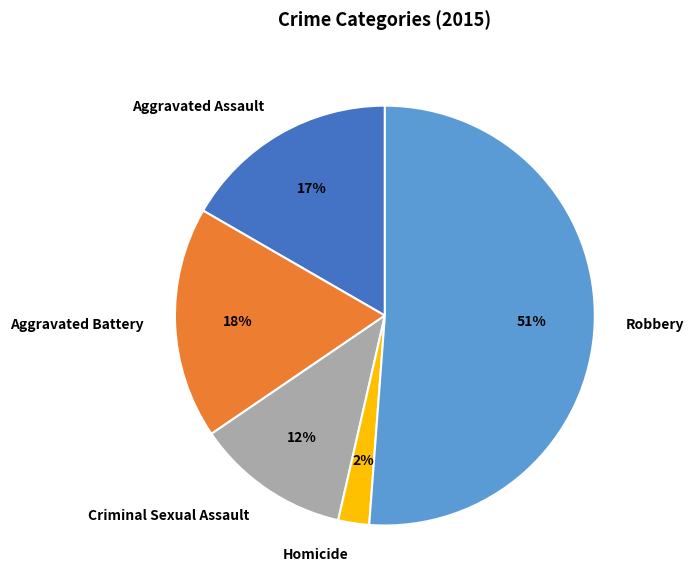

The Aggravated Assault slice represents 17% of the pie. True or false?

True